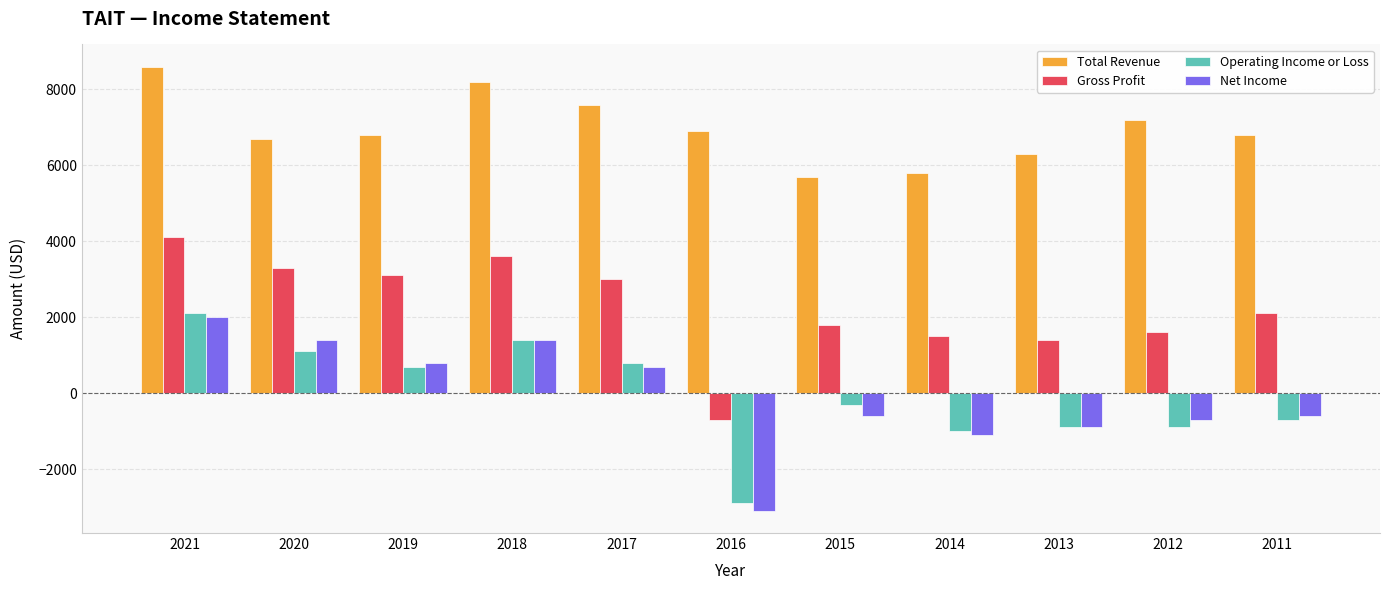

How many series are shown in this chart?

4